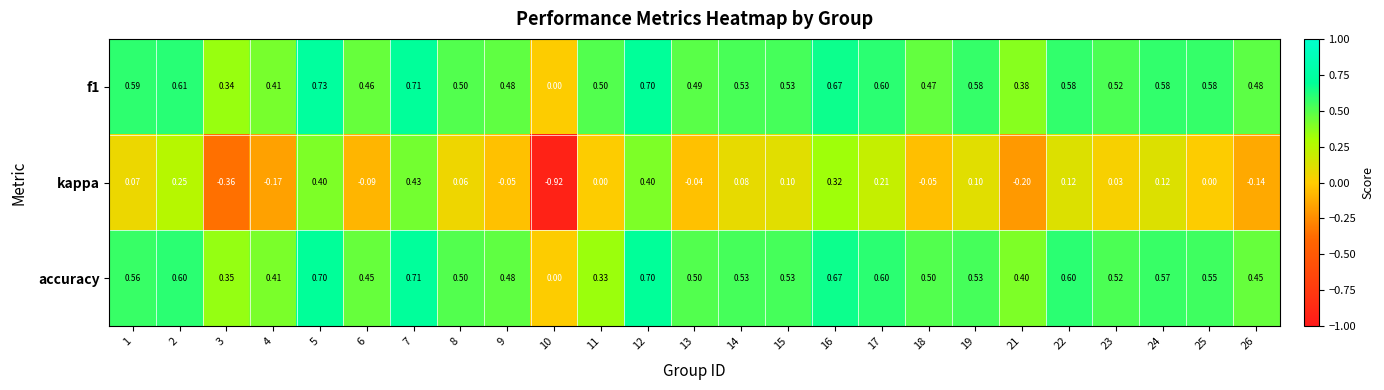

Is the value of accuracy at 11 greater than the value of f1 at 25?

No